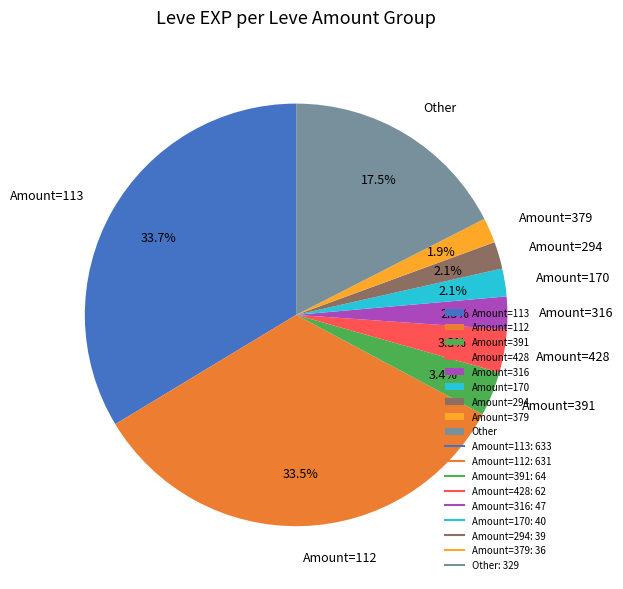

Is the sum of Amount=112 and Amount=391 greater than half?

No